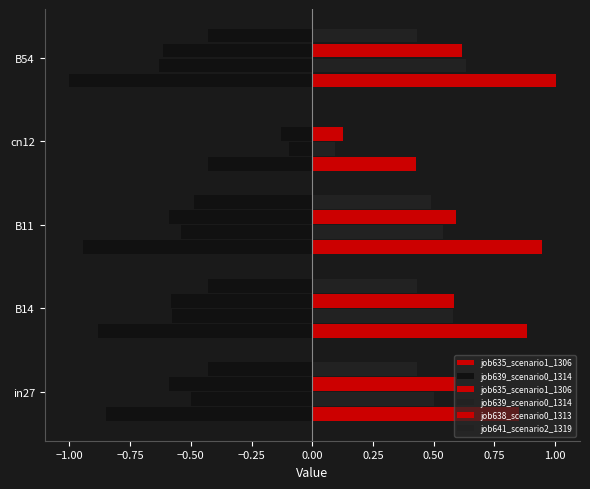

How many groups of bars are there?

5